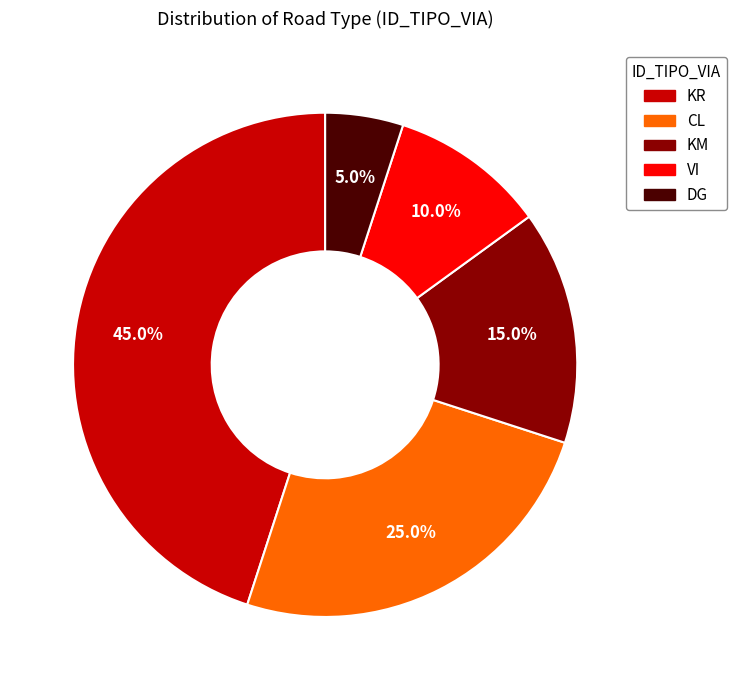

Does any single category account for the majority?

No